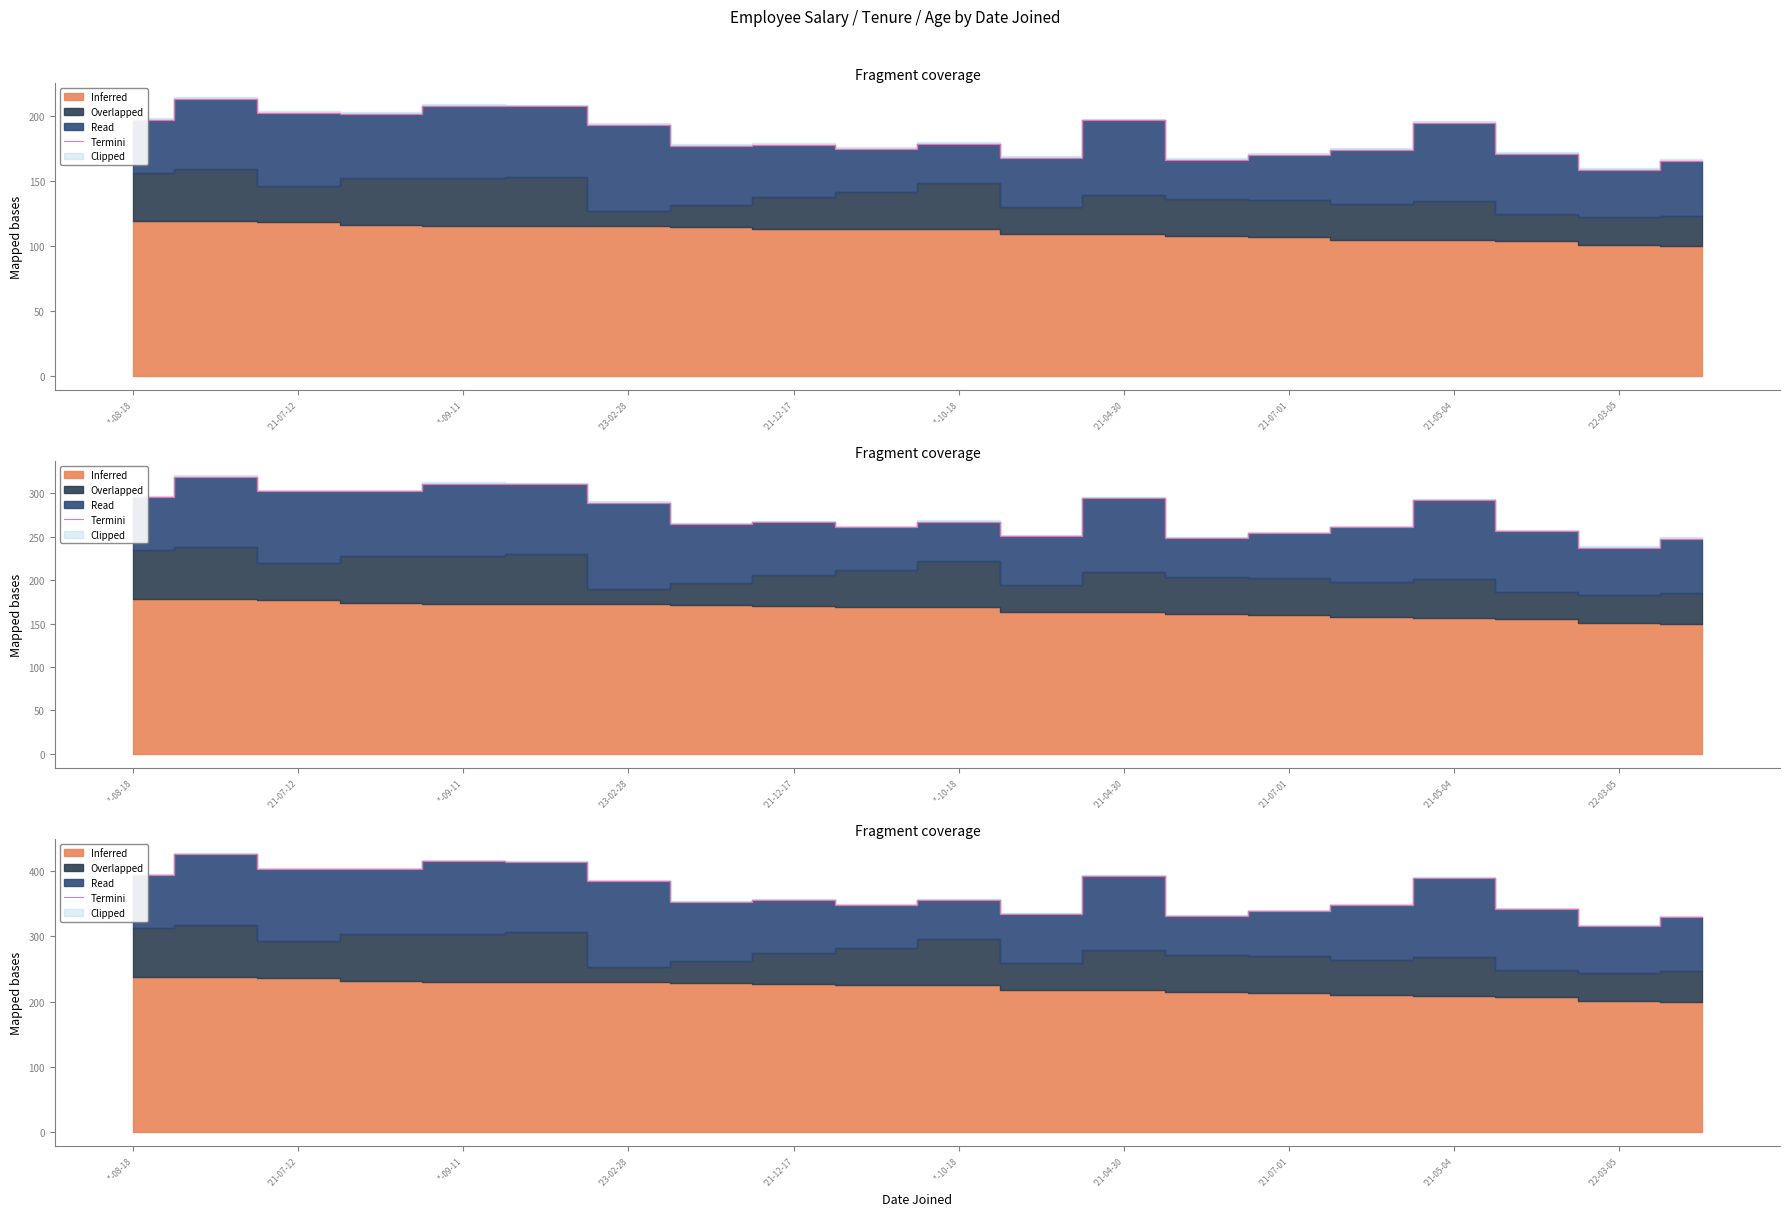

What is the maximum value shown in the chart?

425.9